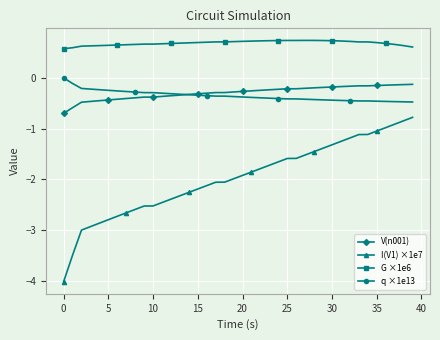

Which series has the largest total across all categories?

G ×1e6